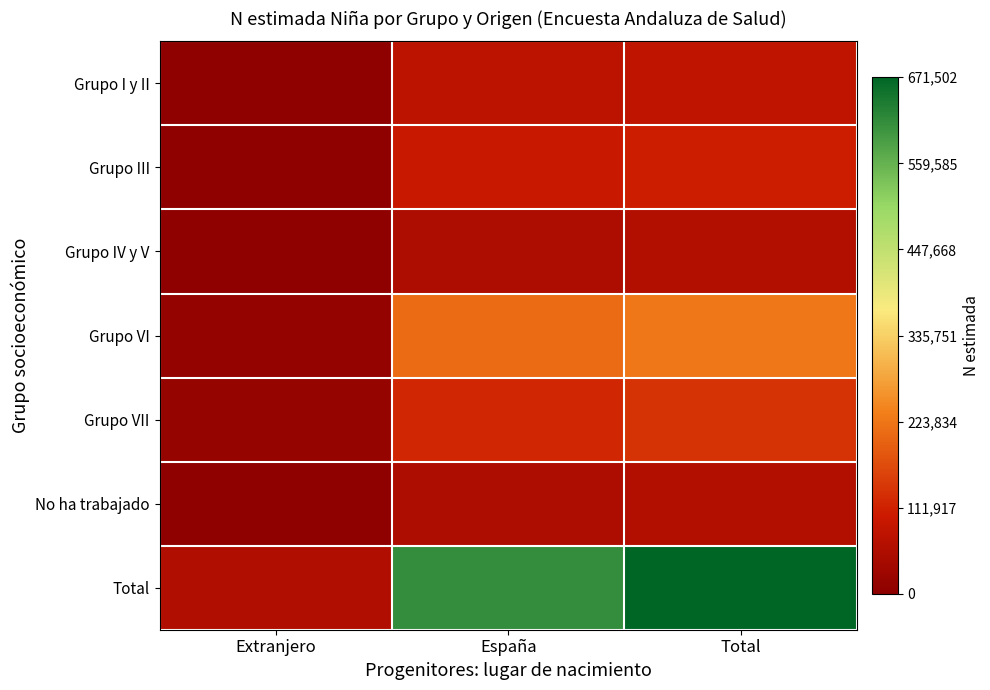

Reading right to left, extract all data points from this chart.

Grupo I y II: Total=83090	España=77245	Extranjero=5845
Grupo III: Total=105714	España=99355	Extranjero=6359
Grupo IV y V: Total=61840	España=54941	Extranjero=6899
Grupo VI: Total=223577	España=208258	Extranjero=15319
Grupo VII: Total=136194	España=118099	Extranjero=18095
No ha trabajado: Total=61087	España=54417	Extranjero=6670
Total: Total=671502	España=612315	Extranjero=59187